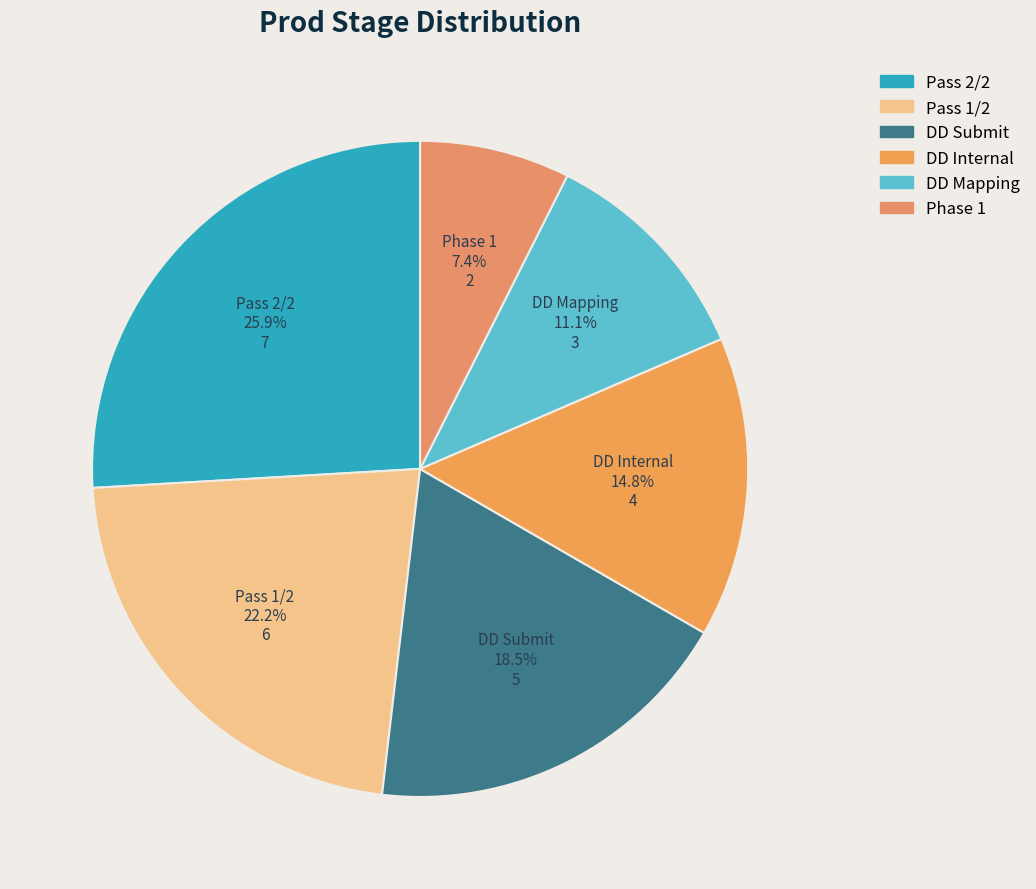

Approximately how many times larger is the value at DD Mapping compared to DD Submit?

0.6